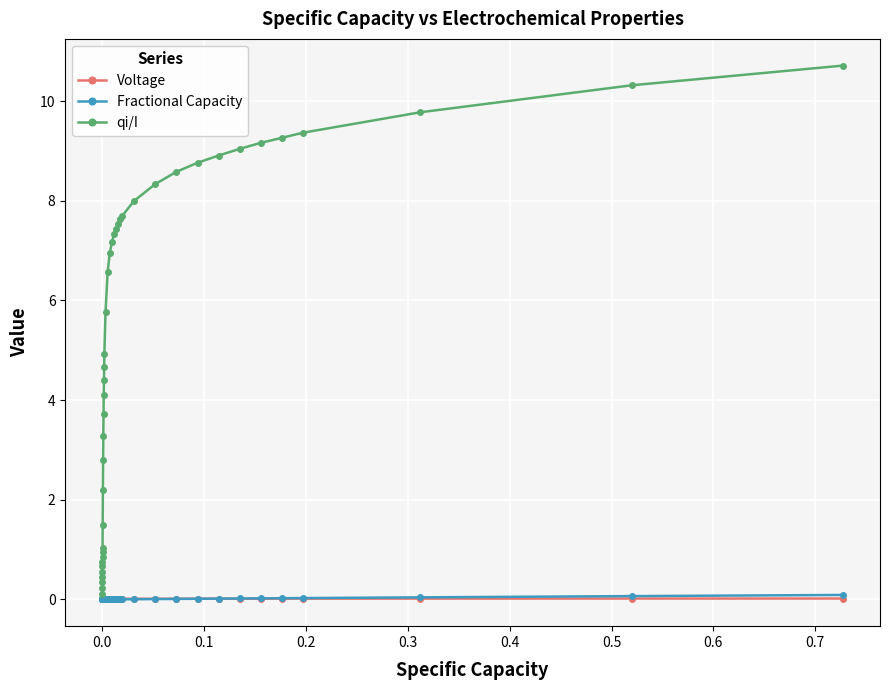

True or false: qi/I and Voltage cross at least once.

False